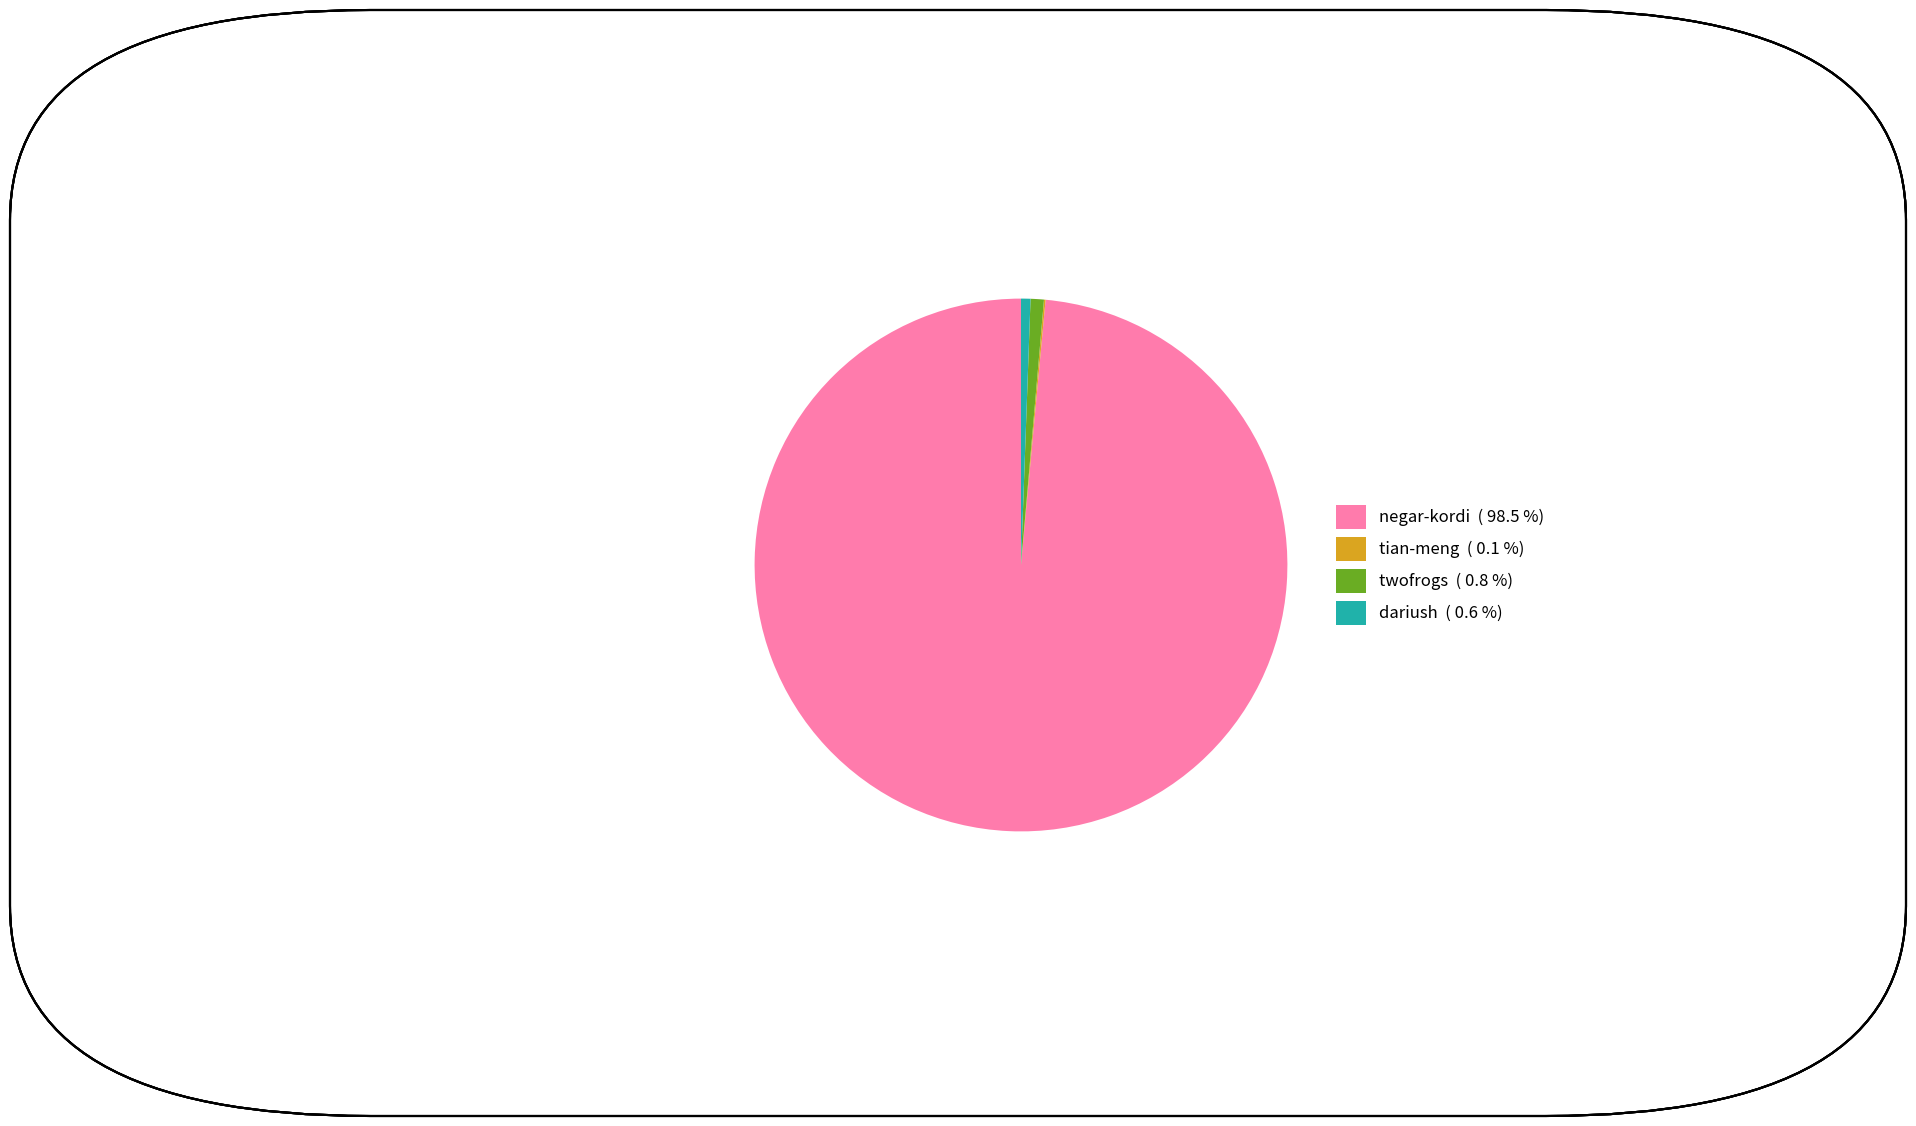

Does negar-kordi ( 98.5 %) account for over 50% of the chart?

Yes